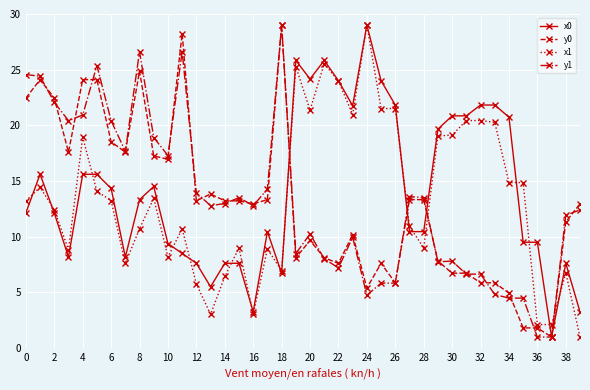

Which series ends up on top after the final intersection of y1 and x1?

y1